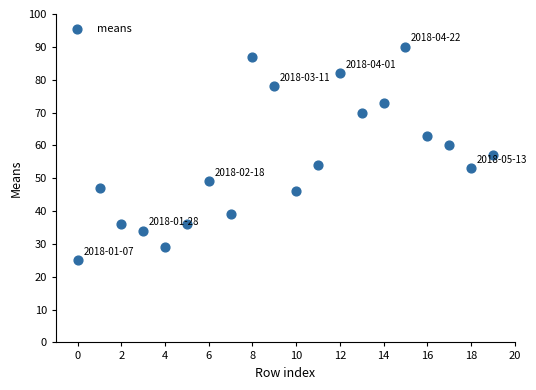

What is the range of Y values (max minus min)?

65